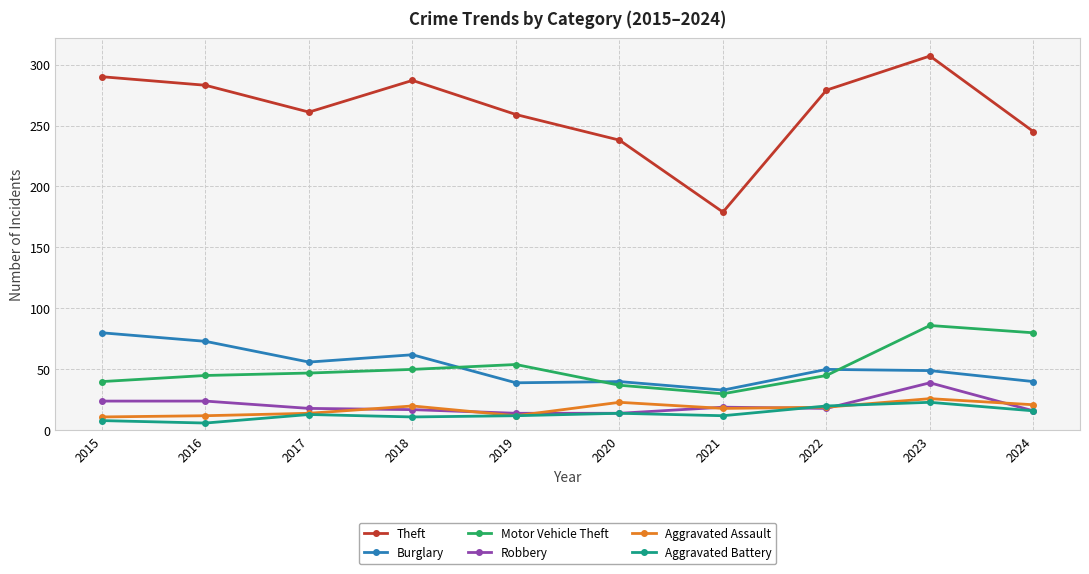

At which category is the sum across all series the highest?

2023